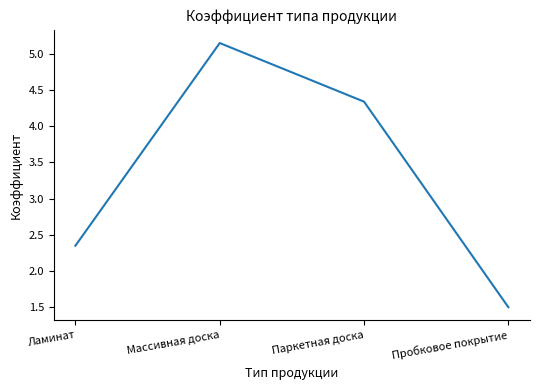

List the labels in order of value, smallest first.

Пробковое покрытие, Ламинат, Паркетная доска, Массивная доска